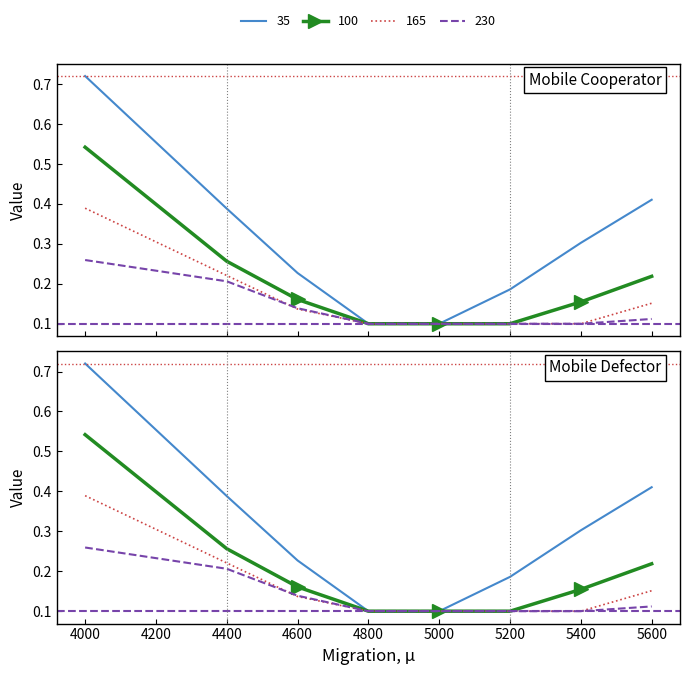

Reading left to right, what are all the values shown in this chart?

35: 4000=0.7	4400=0.4	4600=0.2	4800=0.1	5000=0.1	5200=0.2	5400=0.3	5600=0.4
100: 4000=0.5	4400=0.3	4600=0.2	4800=0.1	5000=0.1	5200=0.1	5400=0.2	5600=0.2
165: 4000=0.4	4400=0.2	4600=0.1	4800=0.1	5000=0.1	5200=0.1	5400=0.1	5600=0.2
230: 4000=0.3	4400=0.2	4600=0.1	4800=0.1	5000=0.1	5200=0.1	5400=0.1	5600=0.1